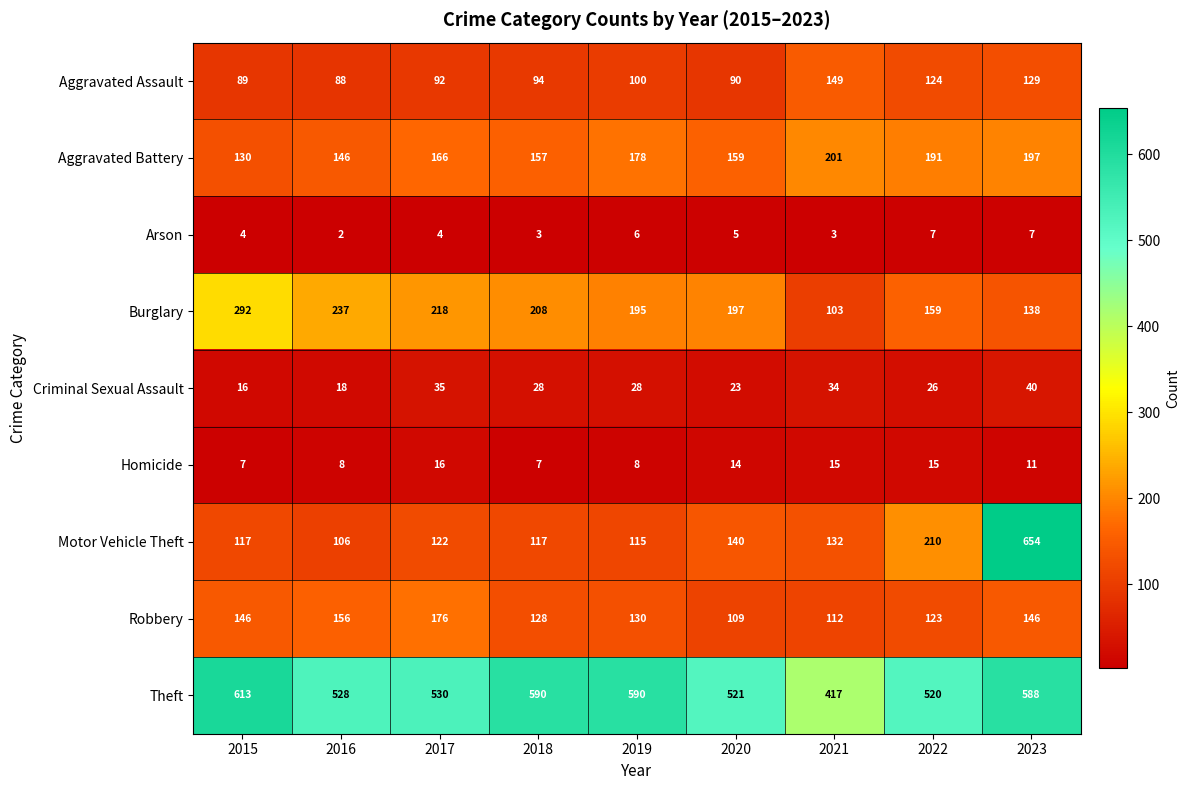

At which label does Burglary reach its peak?

2015